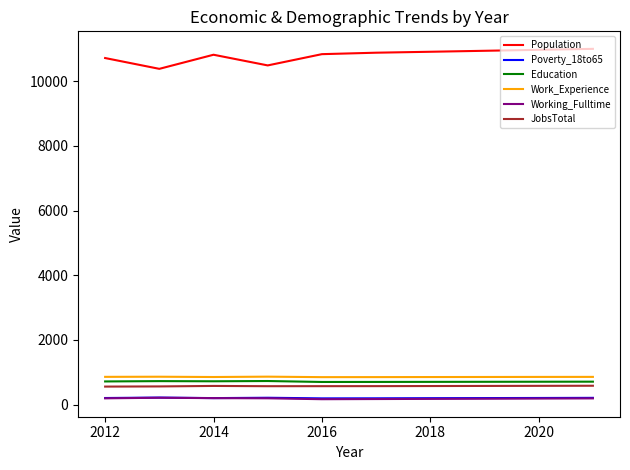

Which series has the largest total across all categories?

Population